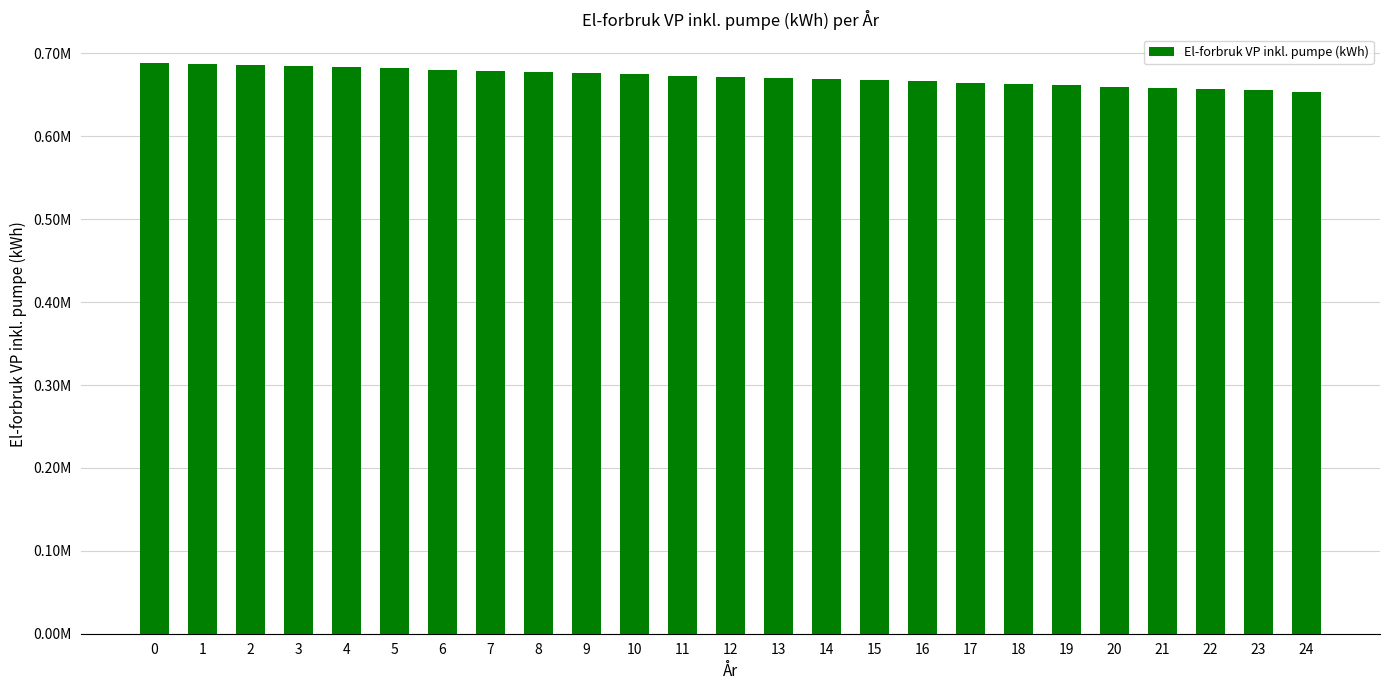

Rank the categories by value from lowest to highest.

24, 23, 22, 21, 20, 19, 18, 17, 16, 15, 14, 13, 12, 11, 10, 9, 8, 7, 6, 5, 4, 3, 2, 1, 0